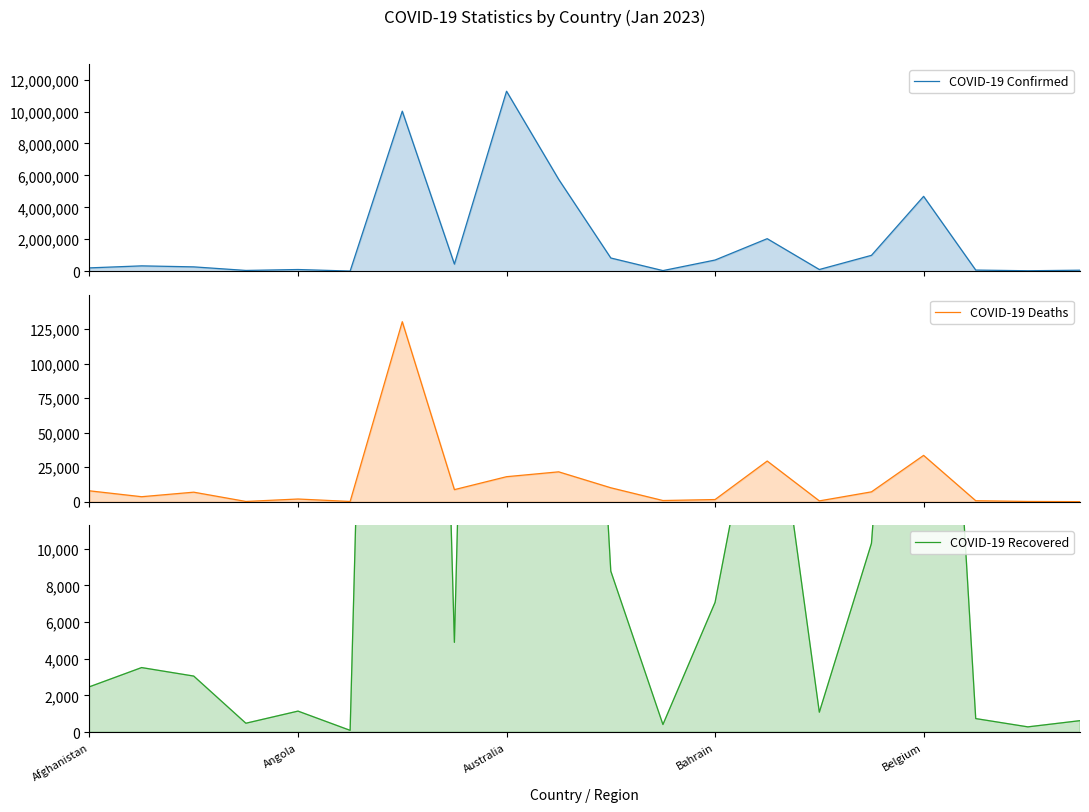

What is the difference between the maximum and second lowest values in the COVID-19 Recovered series?

113359.2